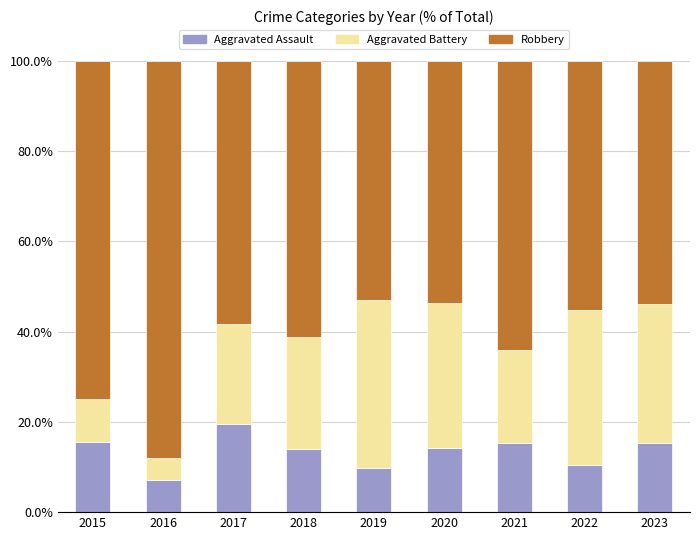

What value does the Aggravated Assault series have at 2017?

19.4